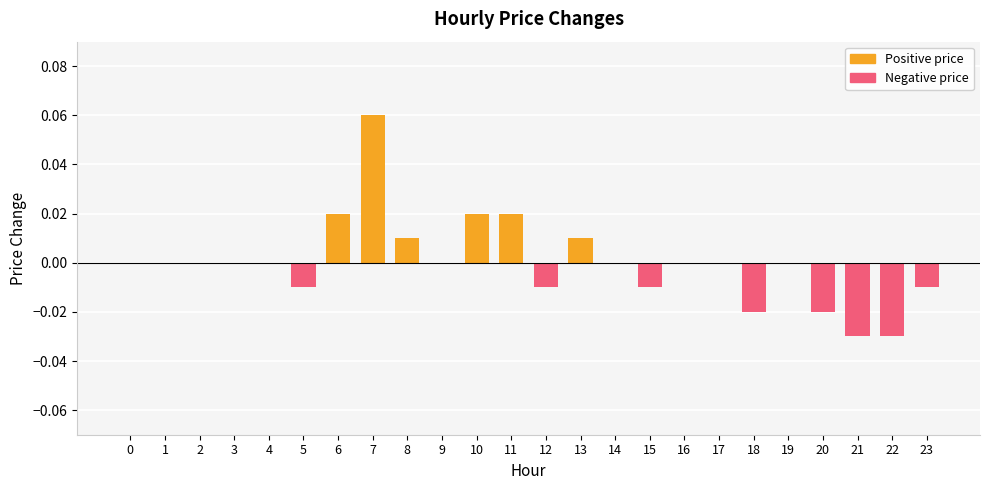

Reading left to right, extract all data points from this chart.

0.0	0.0	0.0	0.0	0.0	-0.0	0.0	0.1	0.0	0.0	0.0	0.0	-0.0	0.0	0.0	-0.0	0.0	0.0	-0.0	0.0	-0.0	-0.0	-0.0	-0.0